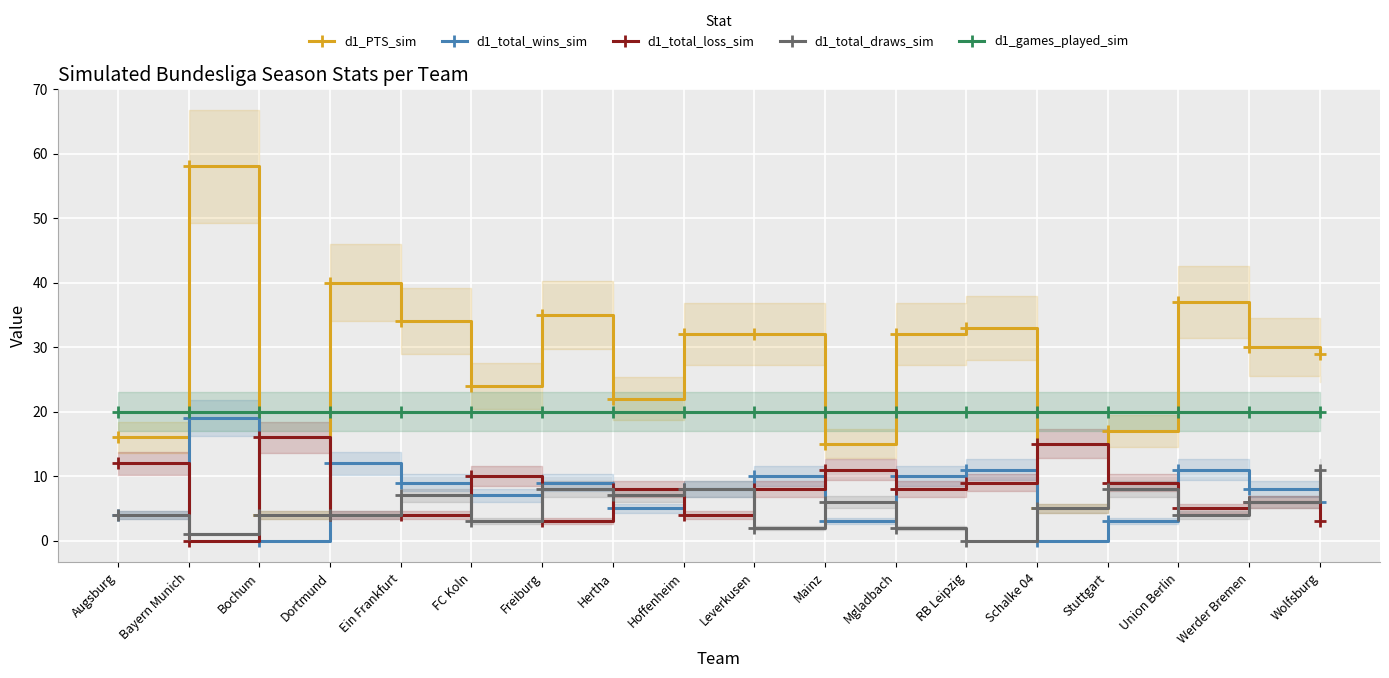

At which category does d1_PTS_sim reach its first local valley?

Bochum